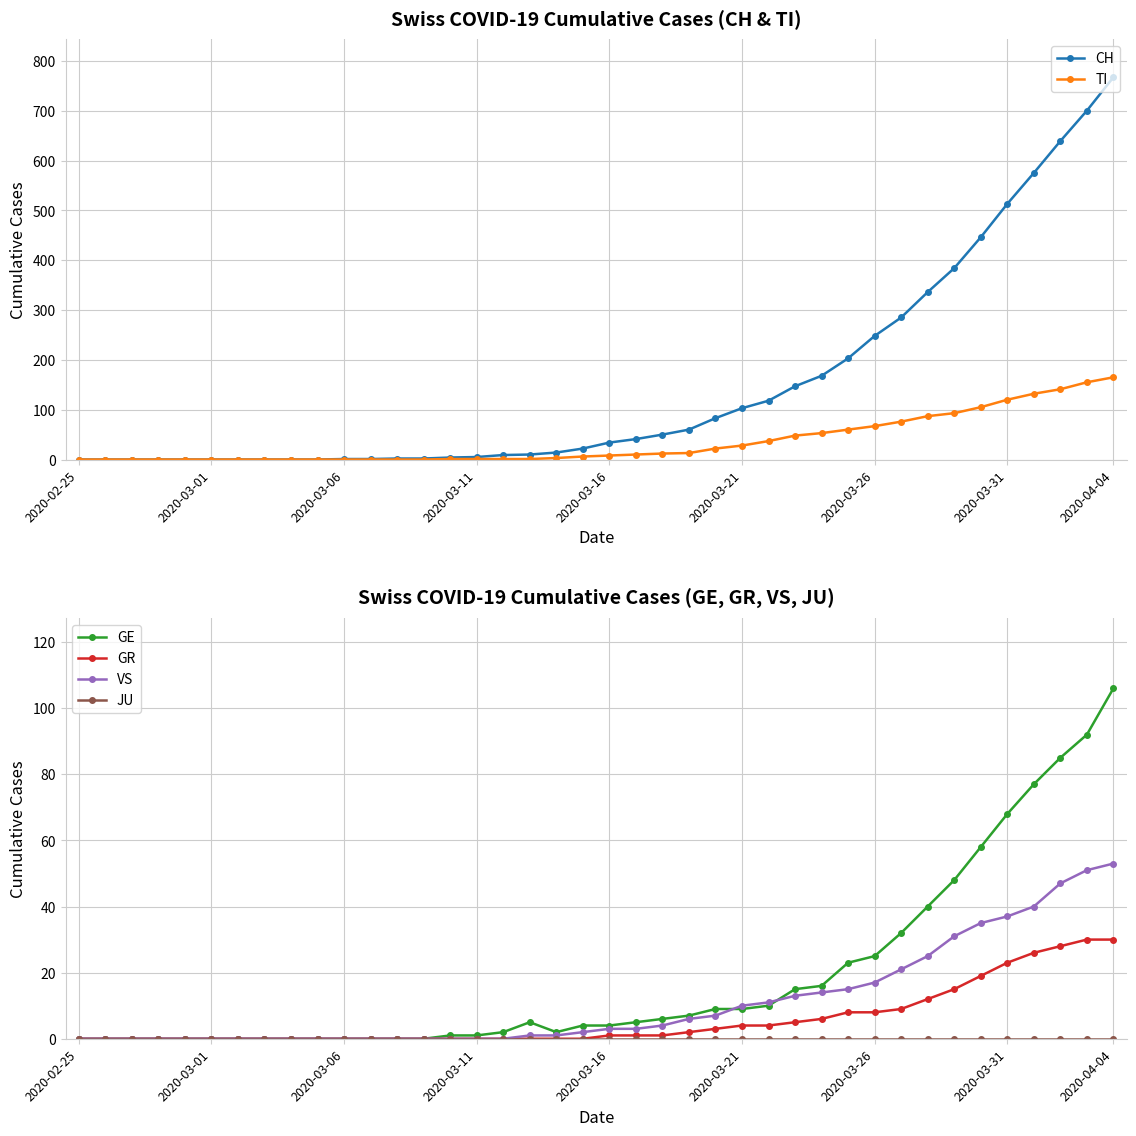

Which category has the highest value in the GE series?

2020-04-04